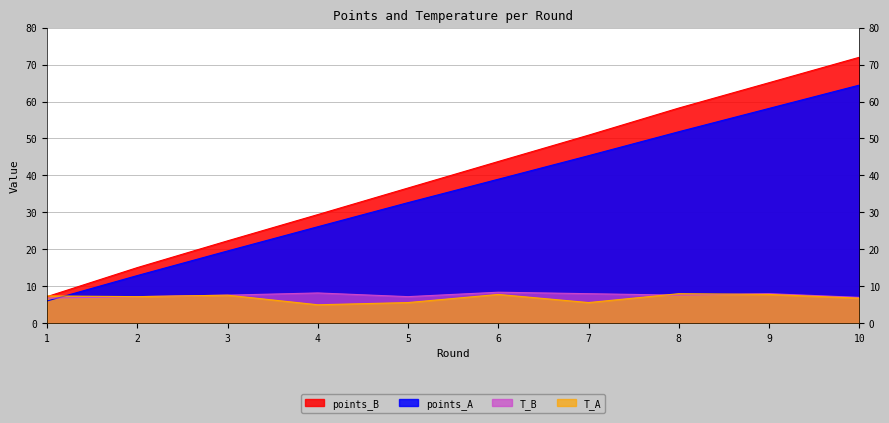

Reading right to left, extract all data points from this chart.

points_A: 10=64.4	9=58.1	8=51.8	7=45.3	6=39.0	5=32.6	4=26.1	3=19.6	2=12.9	1=6.0
points_B: 10=72.0	9=65.1	8=58.2	7=50.9	6=43.8	5=36.6	4=29.4	3=22.3	2=15.1	1=7.2
T_A: 10=6.8	9=7.8	8=8.0	7=5.6	6=7.8	5=5.6	4=5.0	3=7.6	2=7.2	1=7.4
T_B: 10=7.0	9=8.0	8=7.6	7=8.0	6=8.4	5=7.2	4=8.2	3=7.6	2=7.2	1=6.8